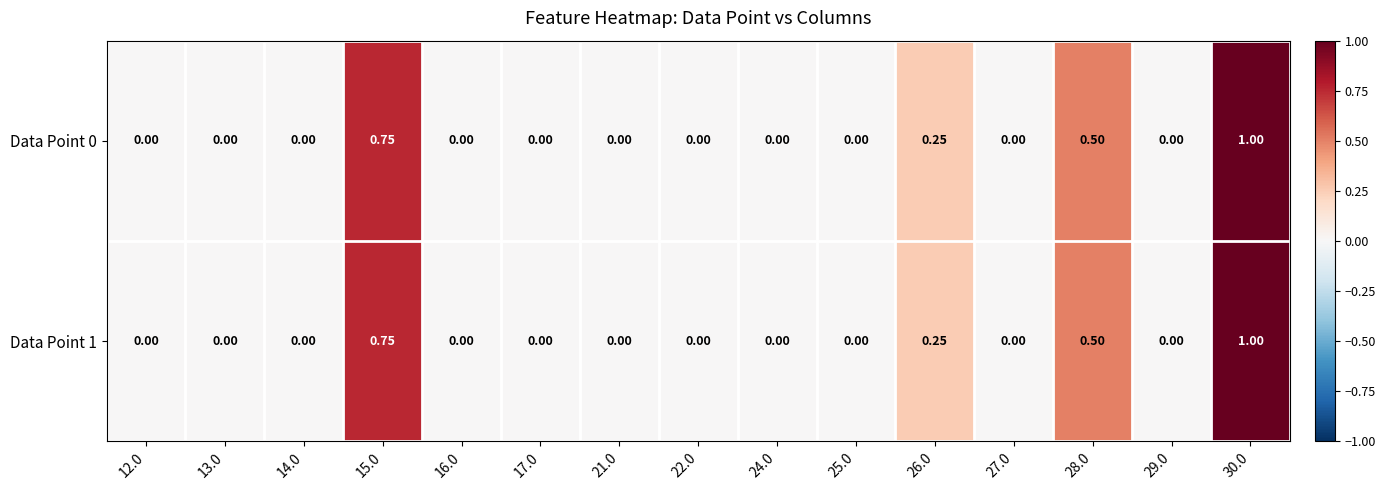

Is the value of Data Point 1 at 22.0 greater than the value of Data Point 0 at 15.0?

No